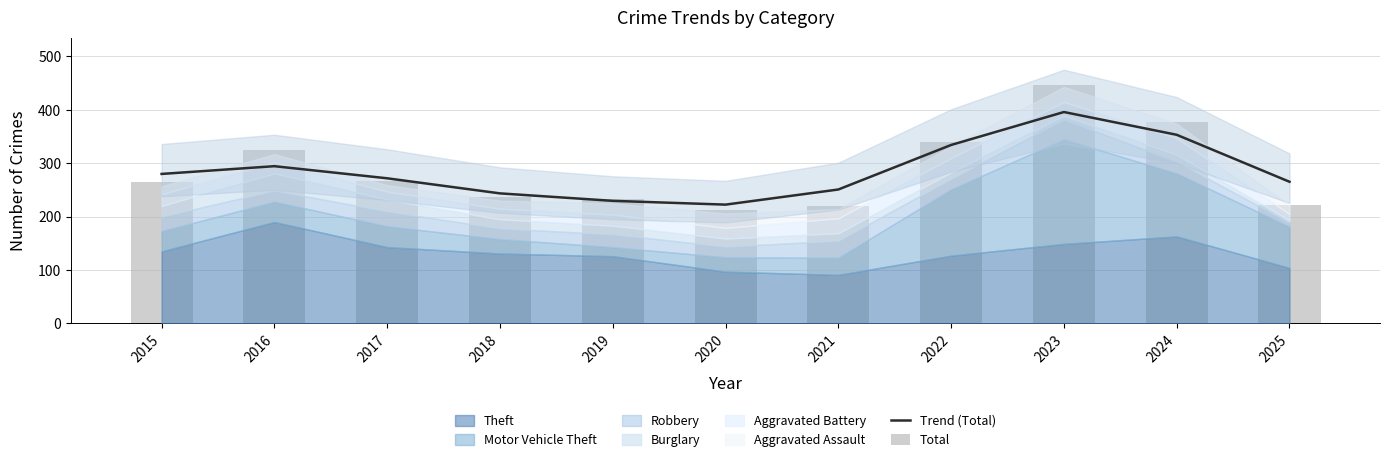

Which category has the highest value in the Total series?

2023